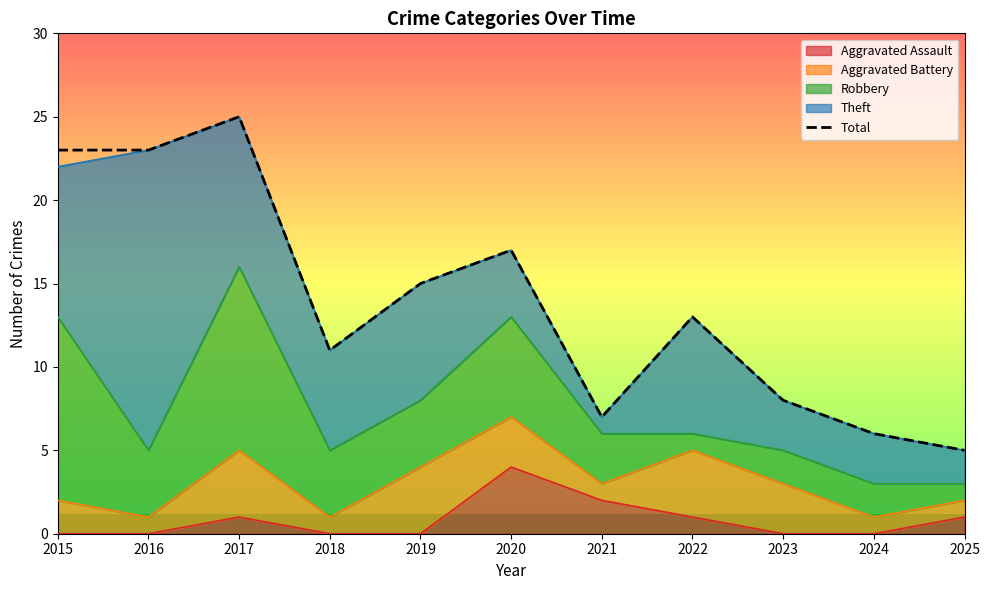

What is the change in value from 2020 to 2024?

-11